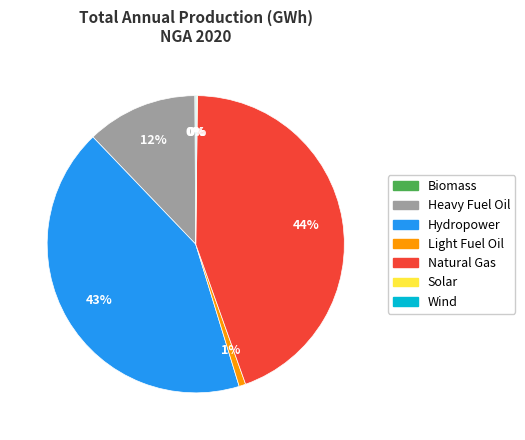

Which slice is the largest?

Natural Gas